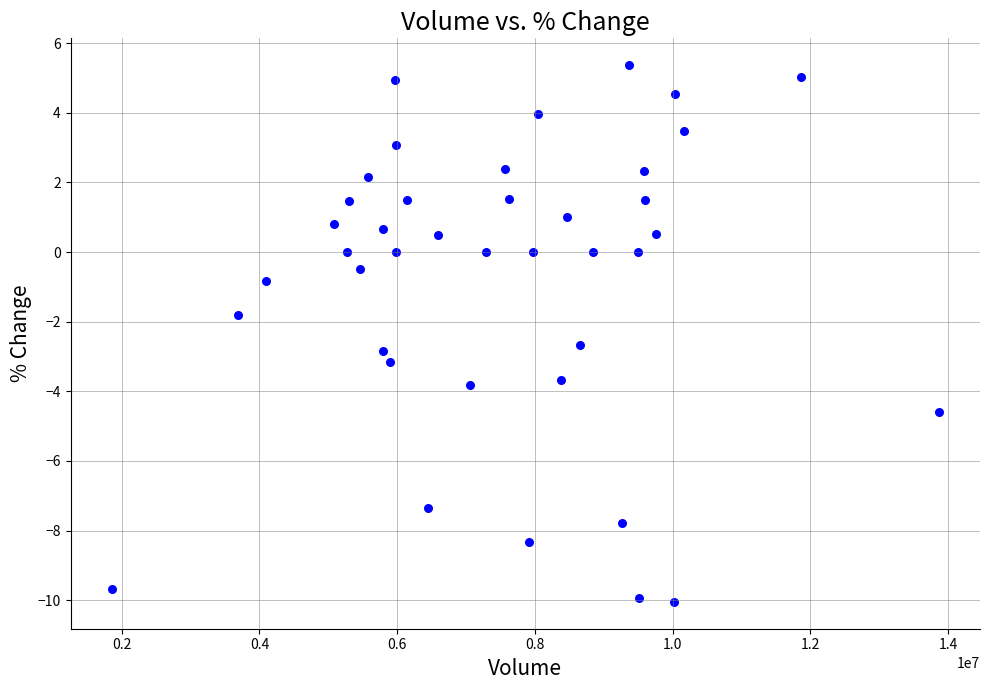

What is the range of Y values (max minus min)?

15.4